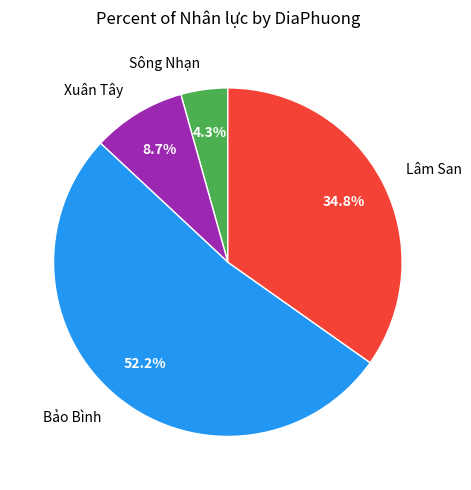

True or false: Bảo Bình accounts for 14% of the total.

False